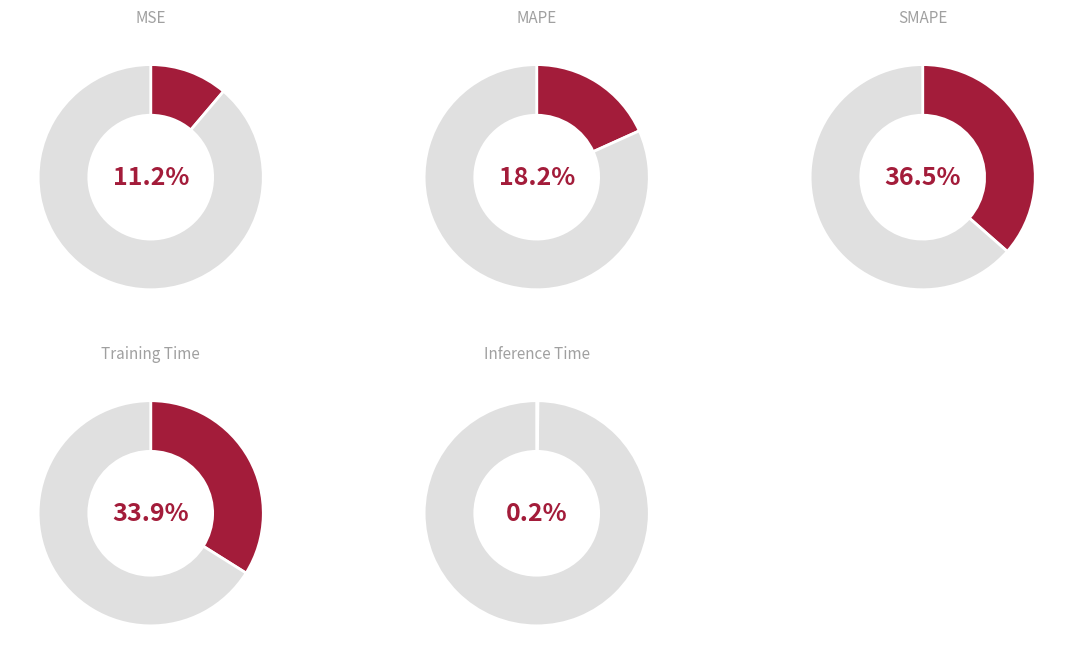

What percentage is the MSE slice, to the nearest percent?

11%